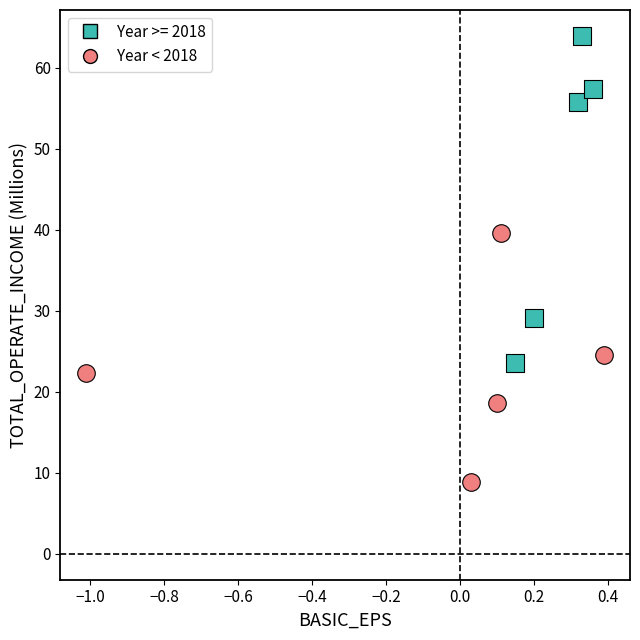

Which series has the largest Y range (max minus min)?

Year >= 2018